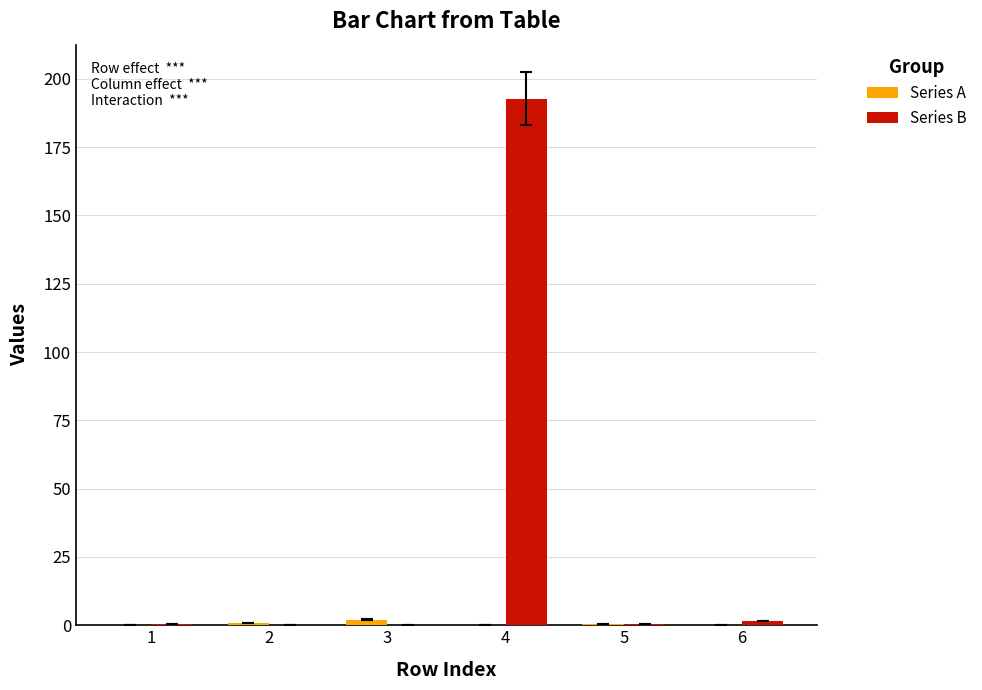

At which category is the sum across all series the highest?

4